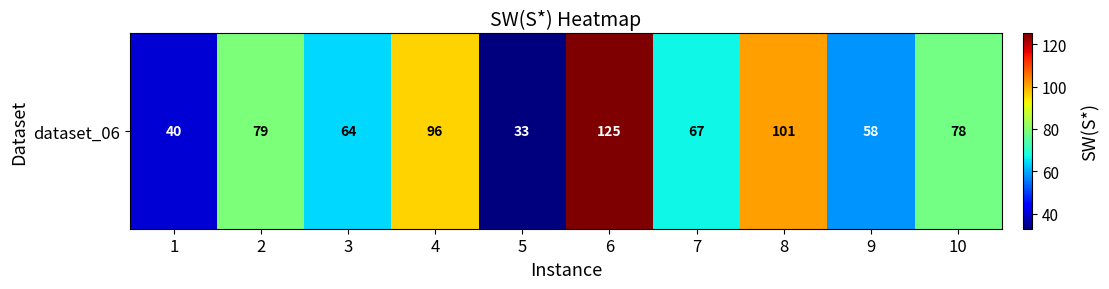

Approximately how many times larger is the value at 10 compared to 1?

1.9